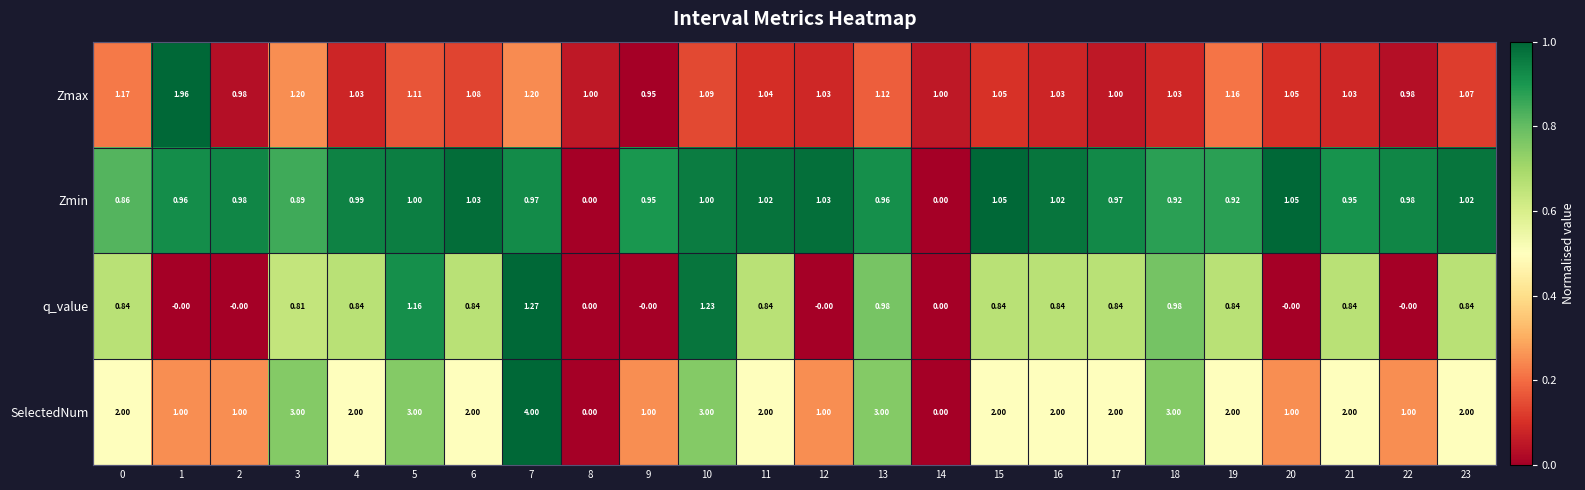

Which series has the widest spread of values?

SelectedNum